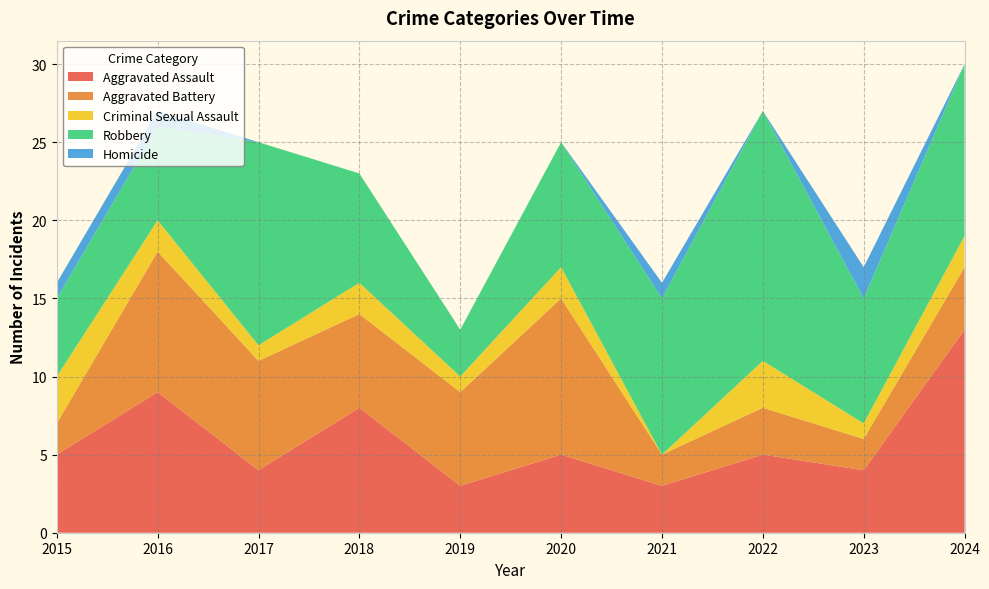

Reading left to right, what are all the values shown in this chart?

Aggravated Assault: 2015=5	2016=9	2017=4	2018=8	2019=3	2020=5	2021=3	2022=5	2023=4	2024=13
Aggravated Battery: 2015=2	2016=9	2017=7	2018=6	2019=6	2020=10	2021=2	2022=3	2023=2	2024=4
Criminal Sexual Assault: 2015=3	2016=2	2017=1	2018=2	2019=1	2020=2	2021=0	2022=3	2023=1	2024=2
Robbery: 2015=5	2016=6	2017=13	2018=7	2019=3	2020=8	2021=10	2022=16	2023=8	2024=11
Homicide: 2015=1	2016=1	2017=0	2018=0	2019=0	2020=0	2021=1	2022=0	2023=2	2024=0